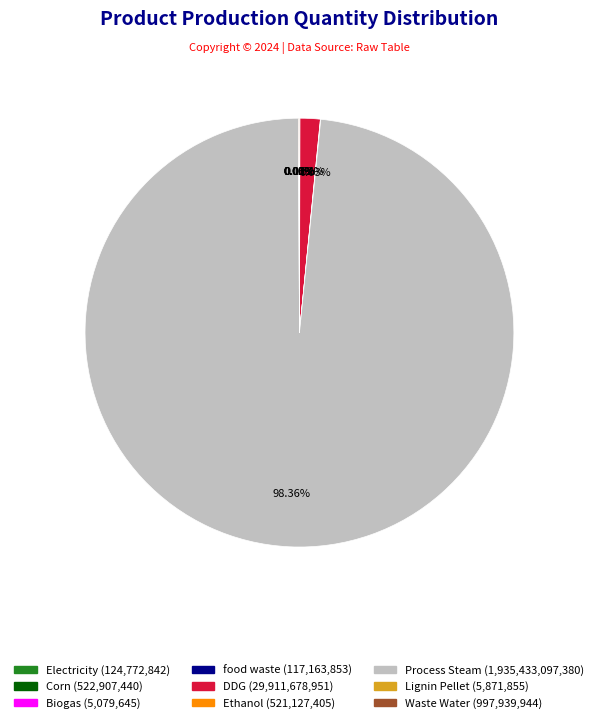

Which slice is the largest?

Process Steam